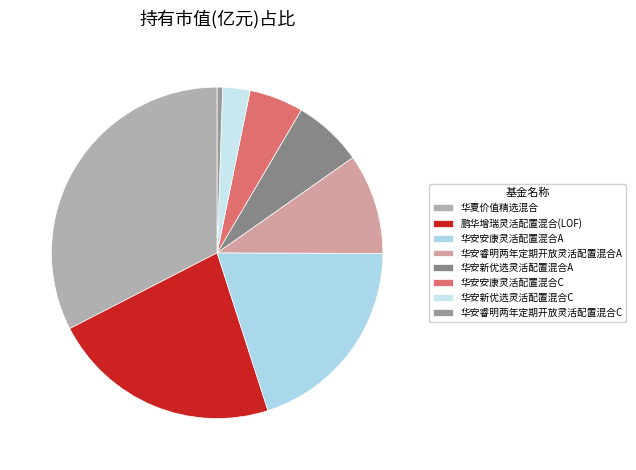

What percentage is the 华安安康灵活配置混合C slice, to the nearest percent?

5%